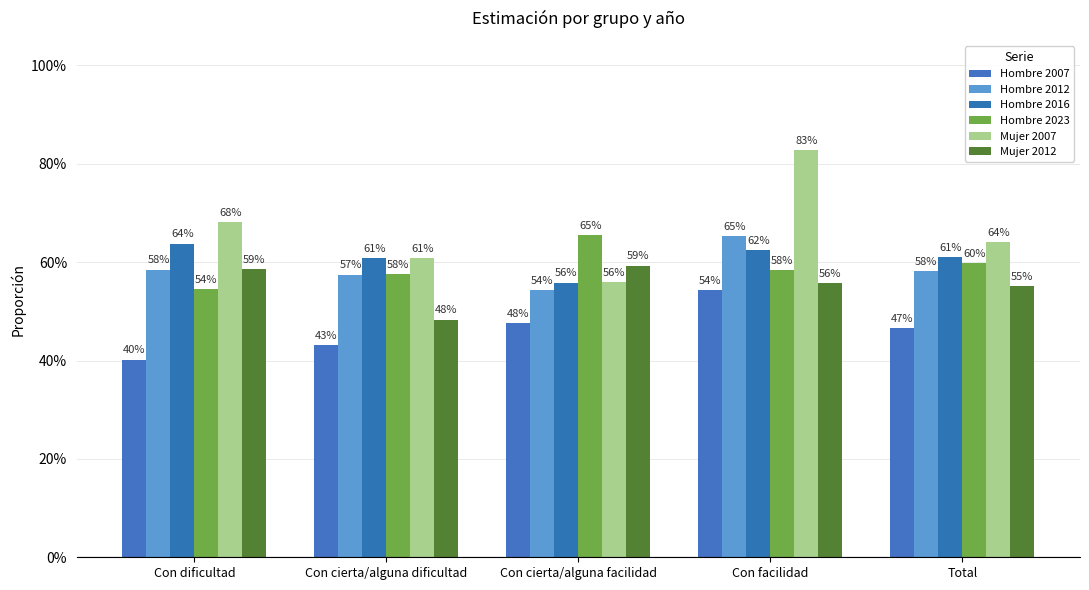

Are the bars grouped side by side (vs. stacked)?

Yes